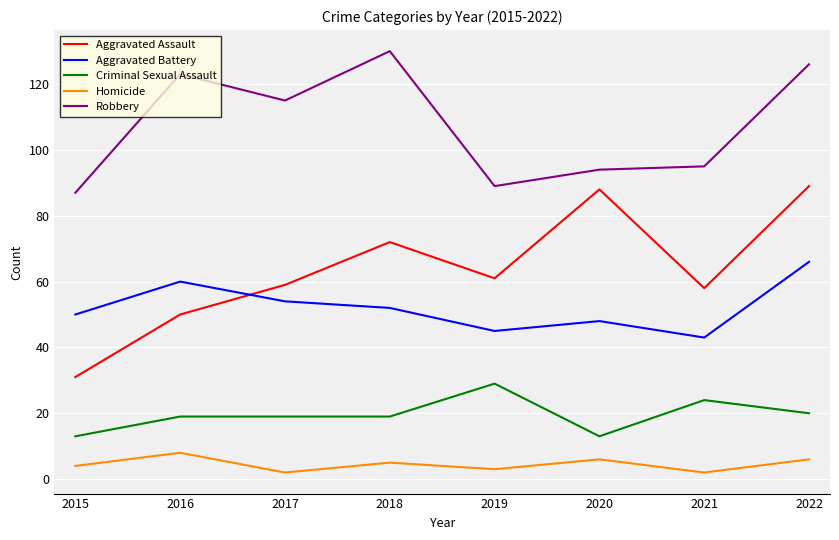

List the series in order of their peak value, highest first.

Robbery, Aggravated Assault, Aggravated Battery, Criminal Sexual Assault, Homicide